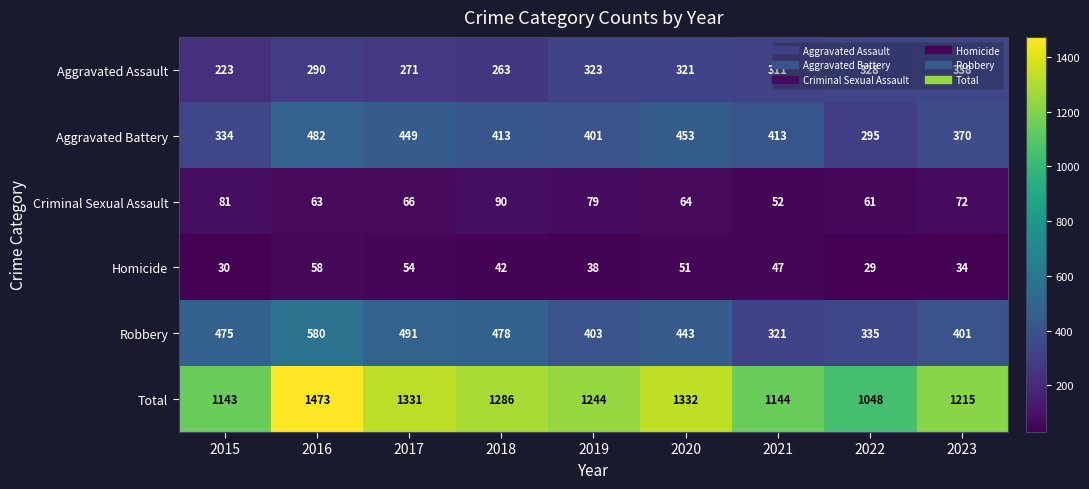

Rank the series at 2015 from lowest to highest value.

Homicide, Criminal Sexual Assault, Aggravated Assault, Aggravated Battery, Robbery, Total